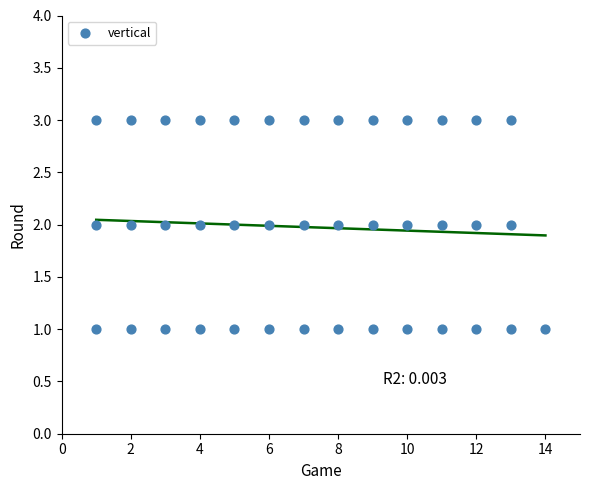

What is the range of X values (max minus min)?

13